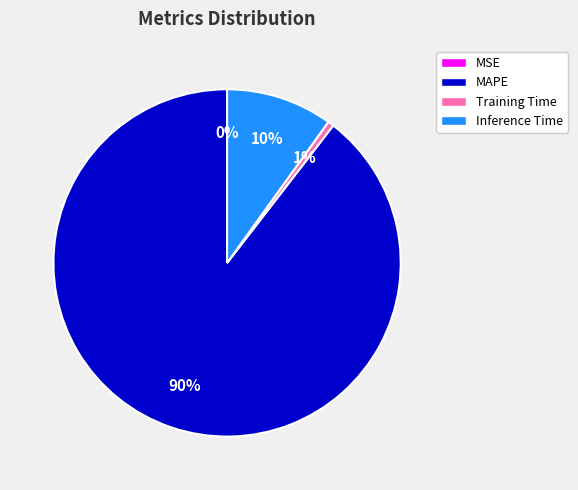

To the nearest percent, what is the average slice percentage?

25%